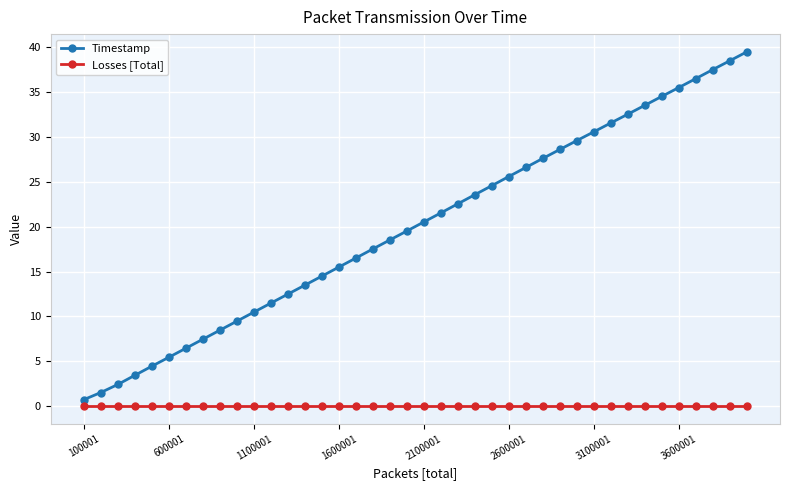

How many lines are shown in the chart?

2